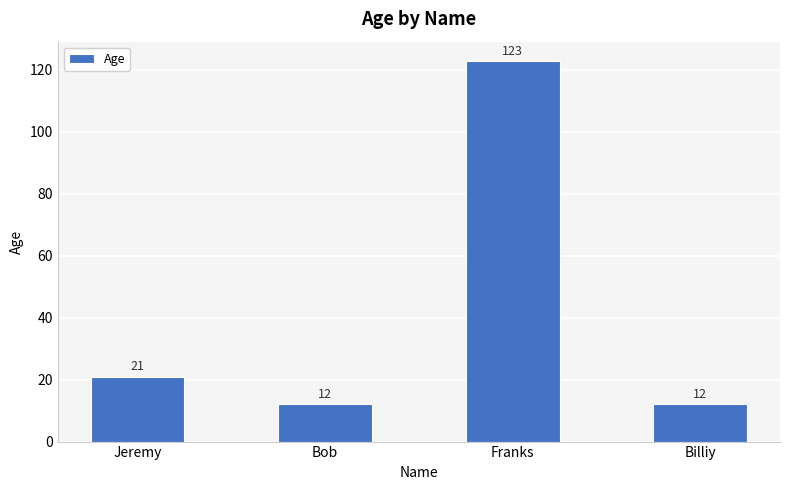

What is the smallest value displayed?

12